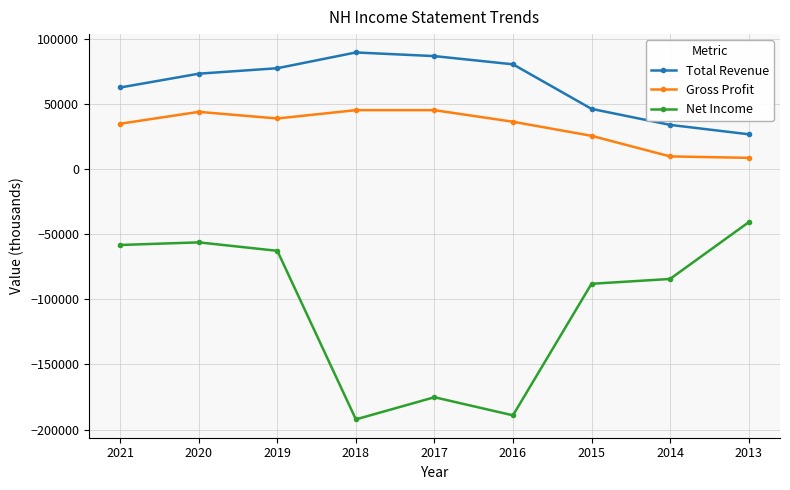

What are all the series names shown in the legend?

Total Revenue, Gross Profit, Net Income